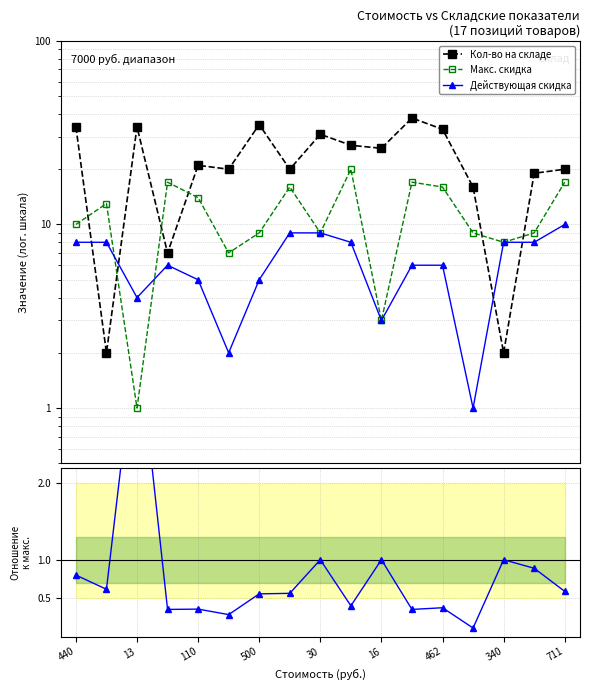

At how many categories does at least one series exceed 19?

12